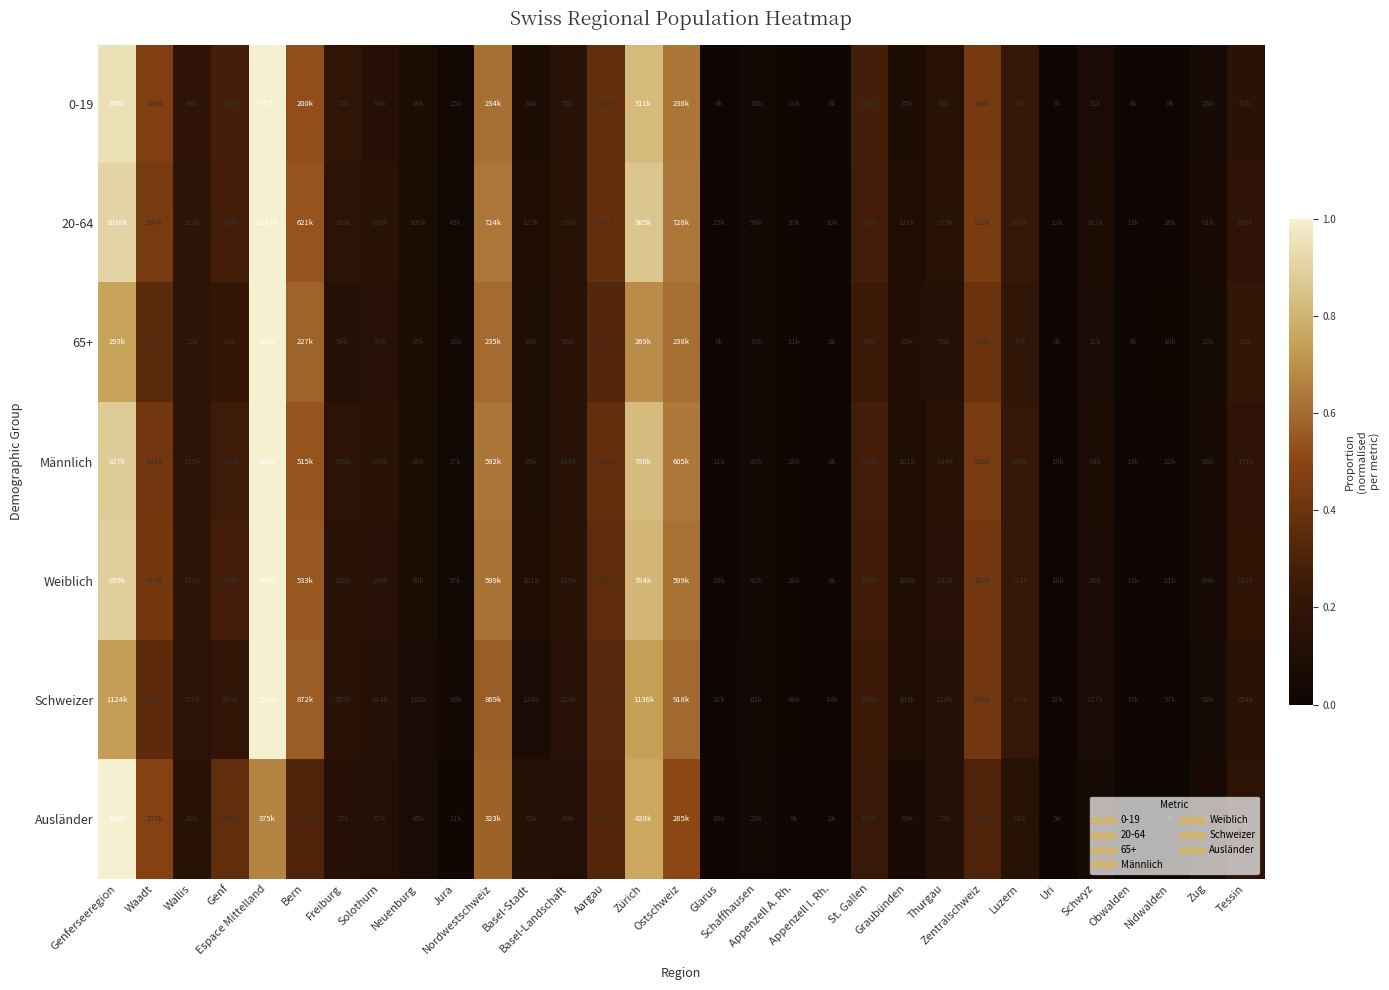

What is the difference between the highest and lowest values at Waadt?

0.1